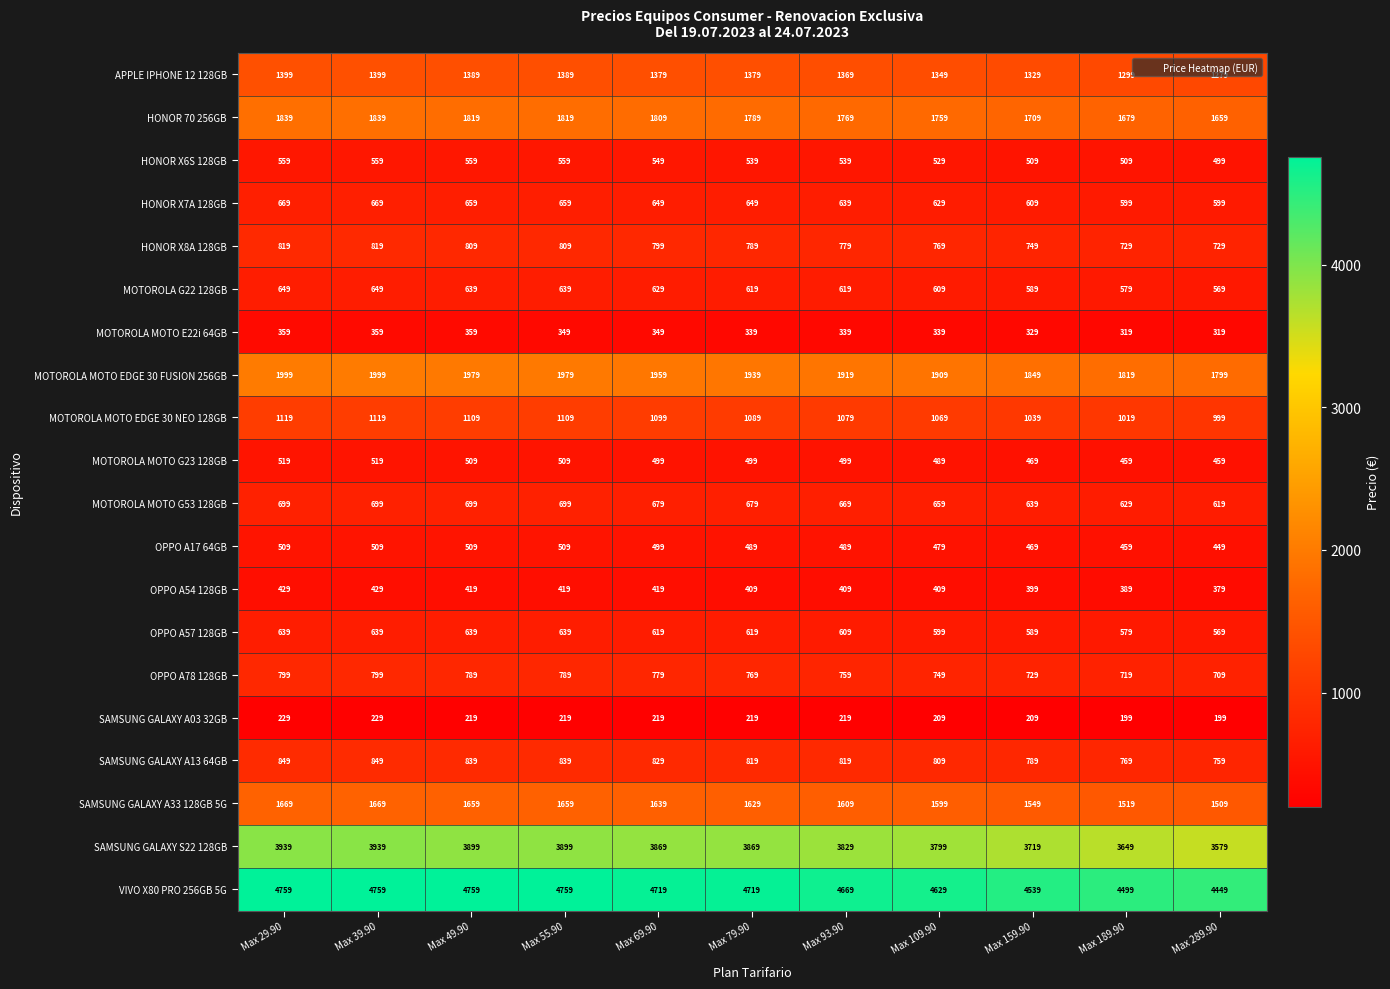

What is the sum of all MOTOROLA MOTO EDGE 30 FUSION 256GB values?

21149